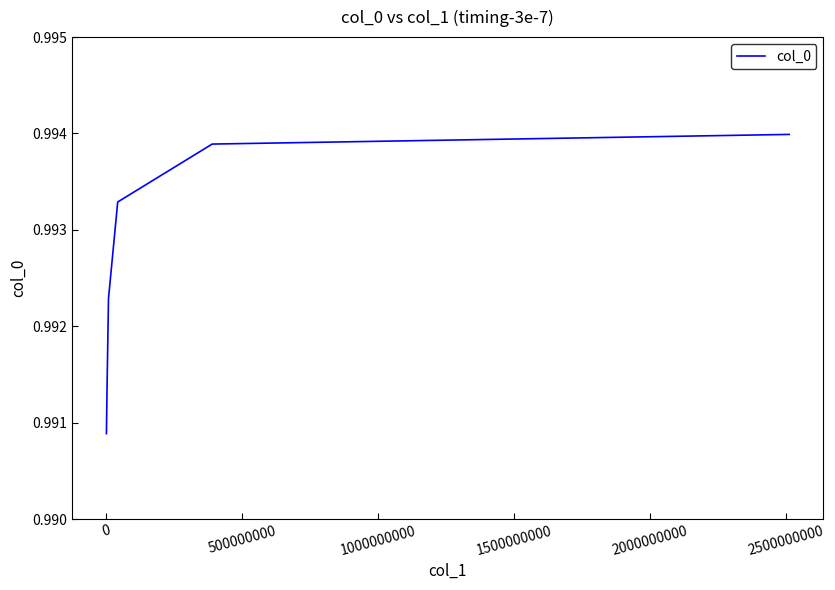

Does the chart display data point markers on the line(s)?

No